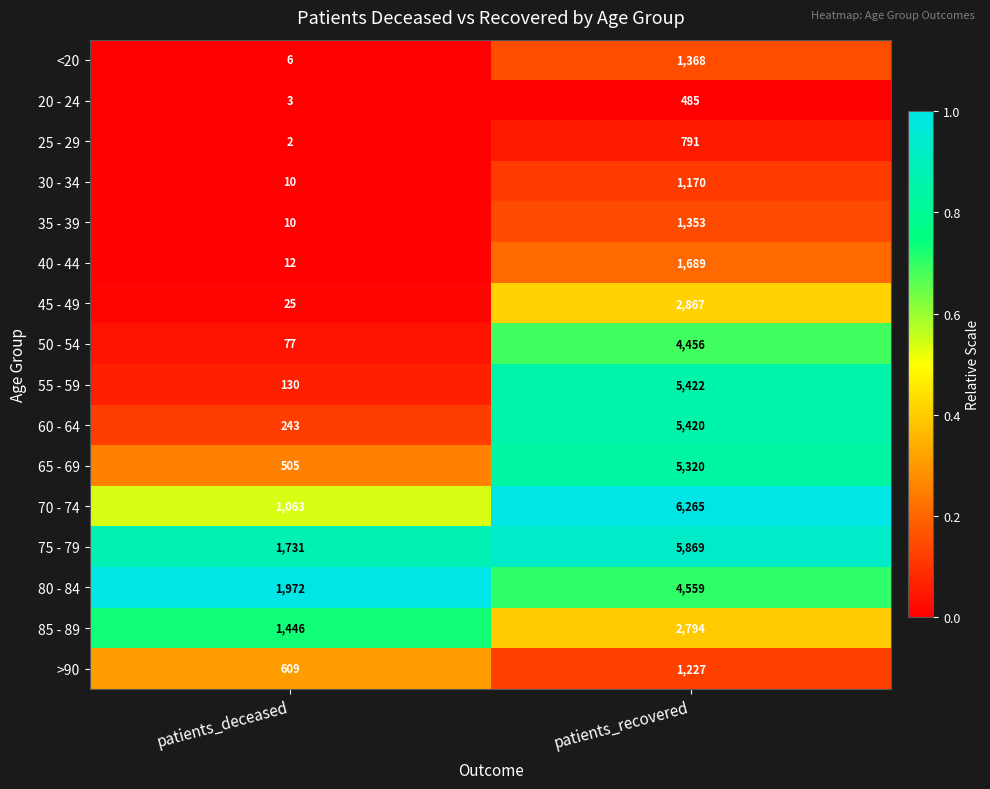

Count the number of data series in this chart.

16